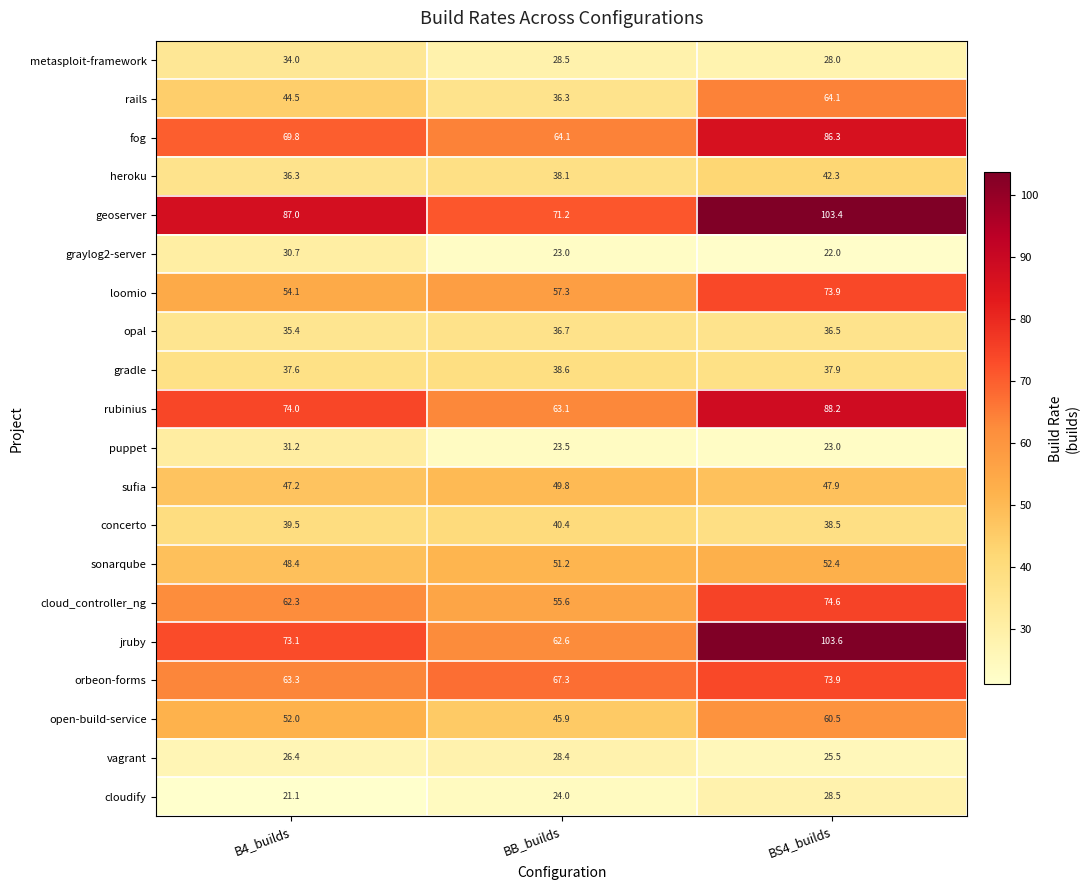

List the labels in order of rails value, largest first.

BS4_builds, B4_builds, BB_builds